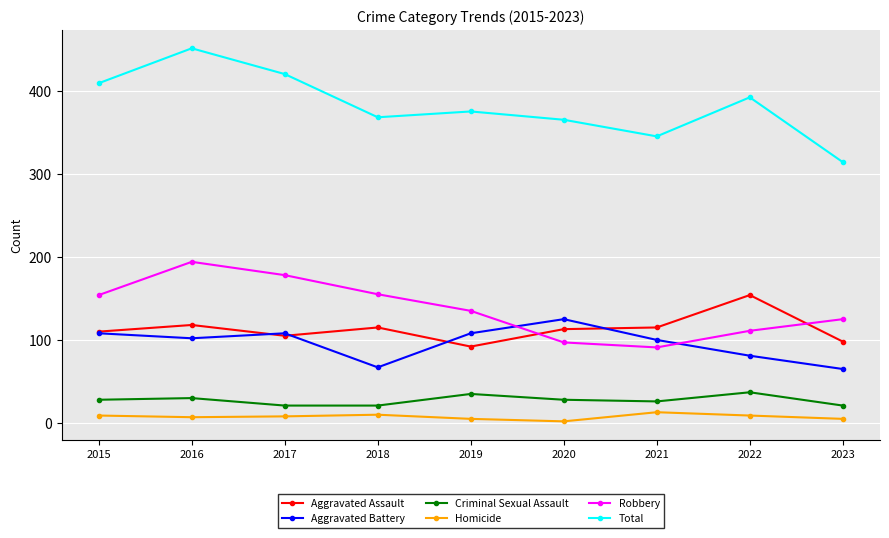

True or false: Aggravated Battery and Aggravated Assault cross at least once.

True